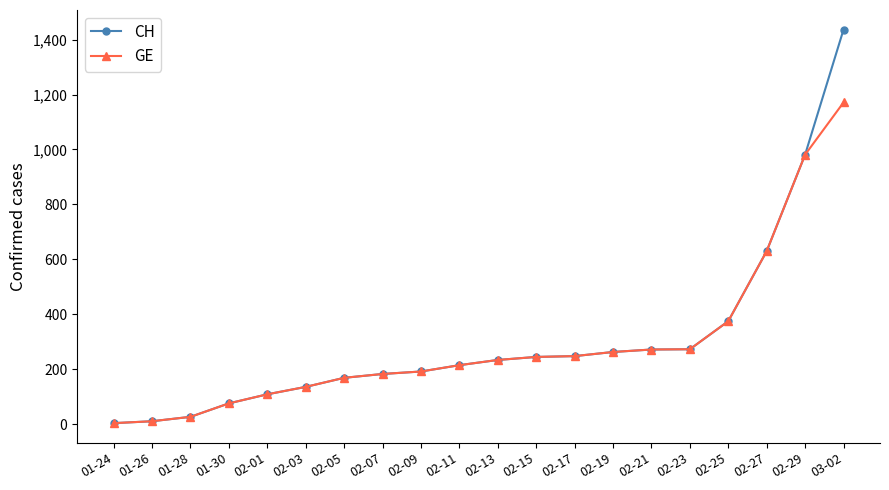

The value of GE at 02-21 is 272. True or false?

True